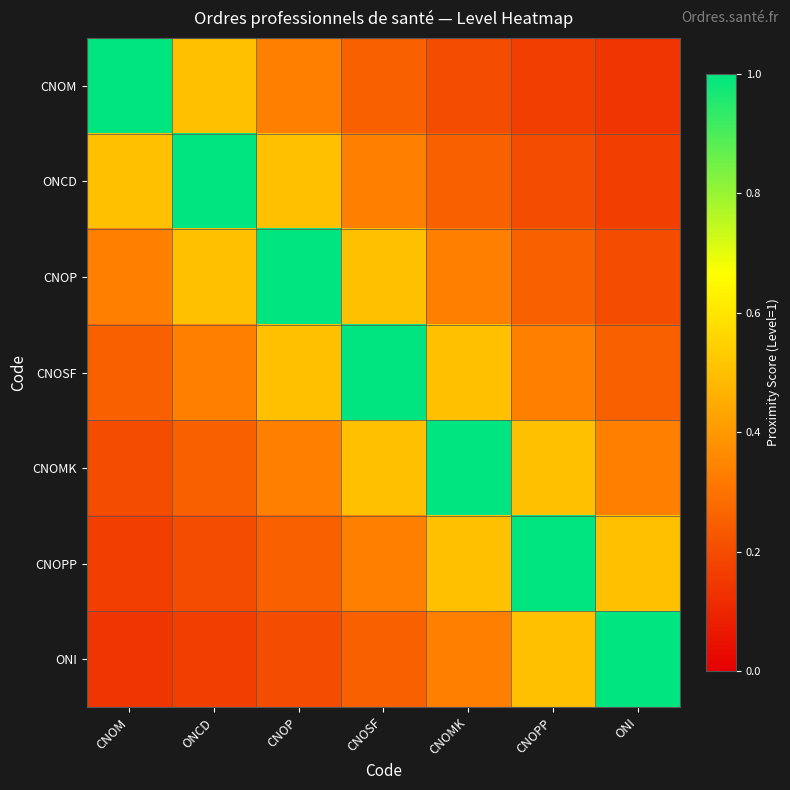

Between CNOPP and CNOP, which is larger?

CNOP